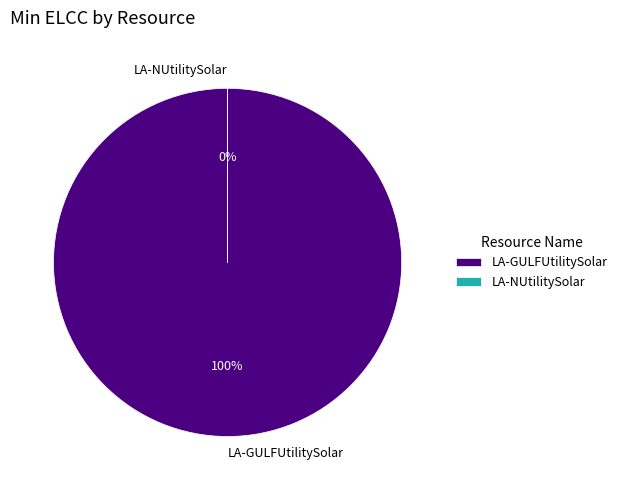

What is the majority slice?

LA-GULFUtilitySolar